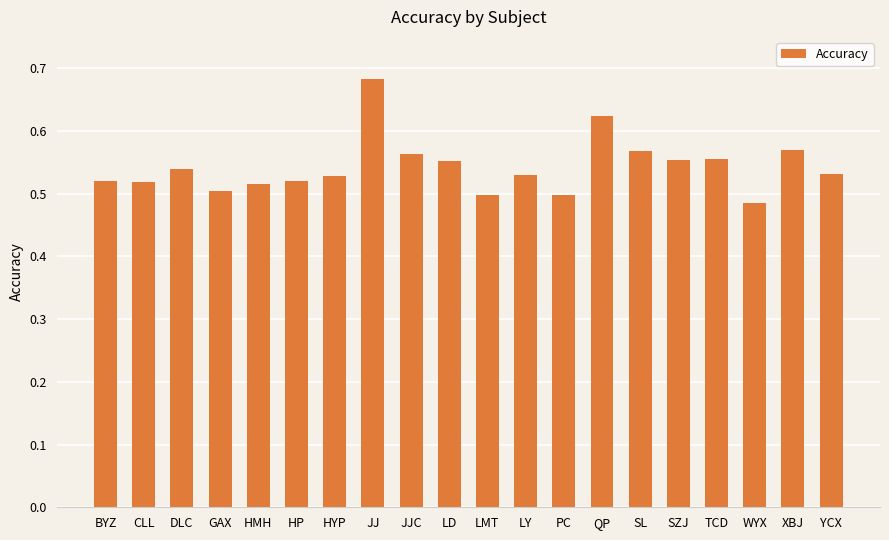

What is the sum of all values?

10.9